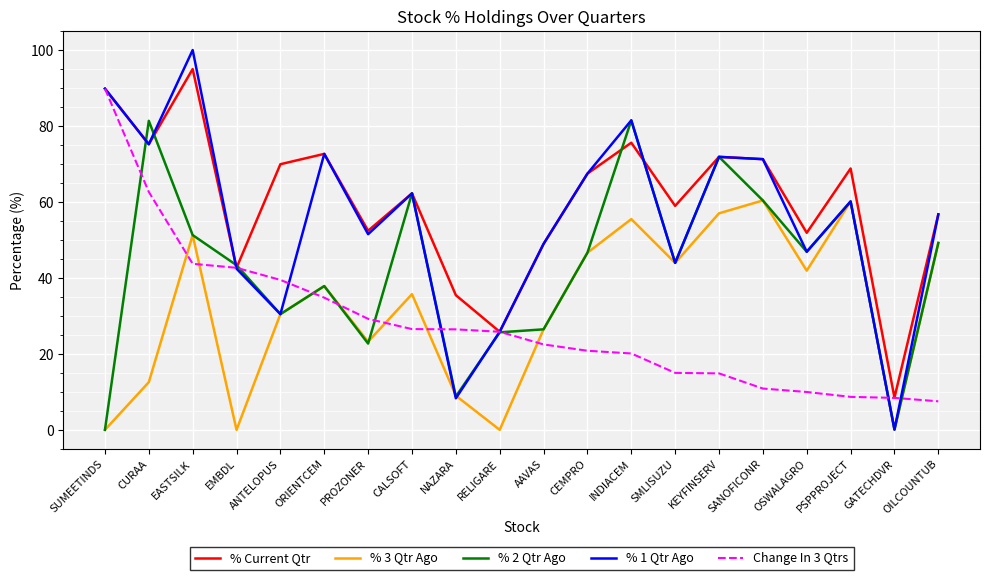

Which category has the highest value across all series?

EASTSILK